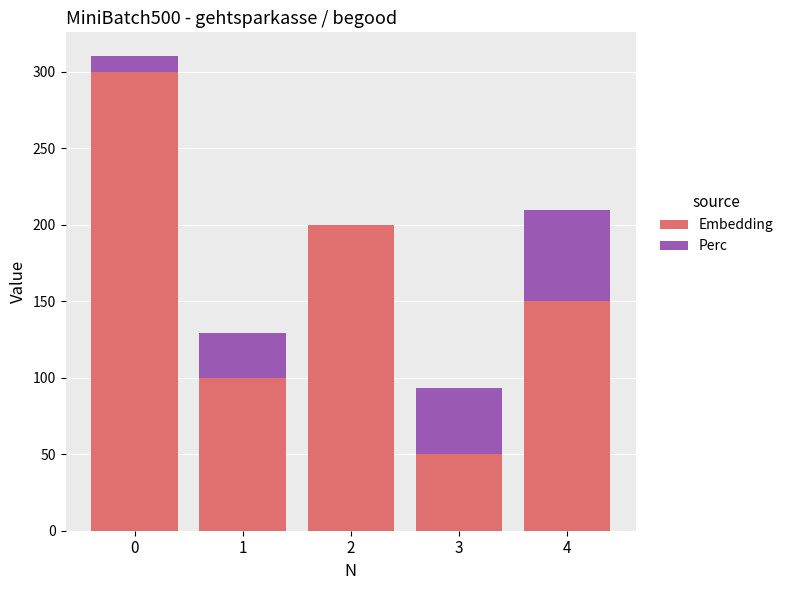

The value of Embedding at 4 is 150.0. True or false?

True